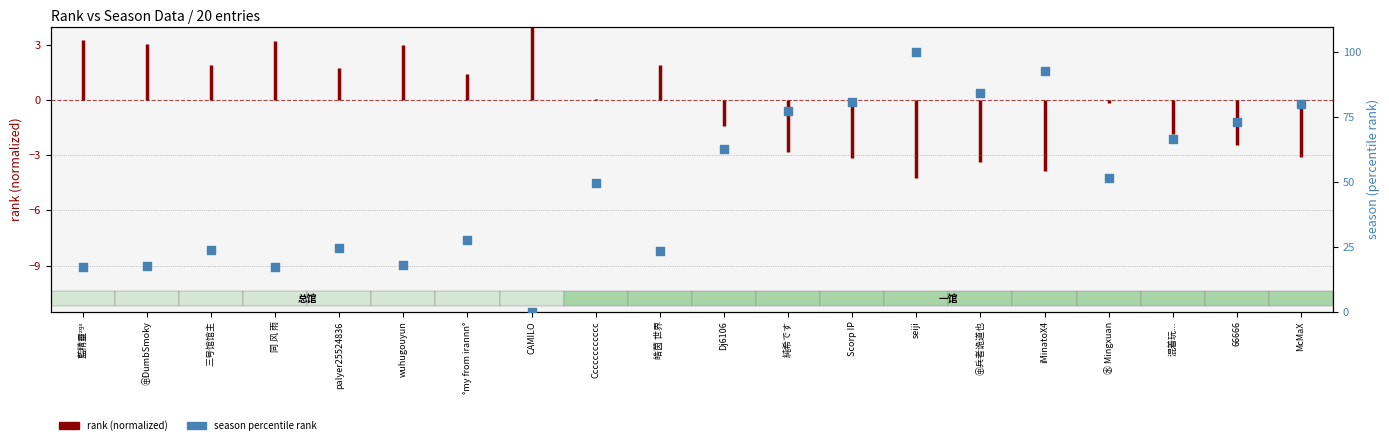

What is the change in value from ㊥DumbSmoky to 混着玩...?

+49.0